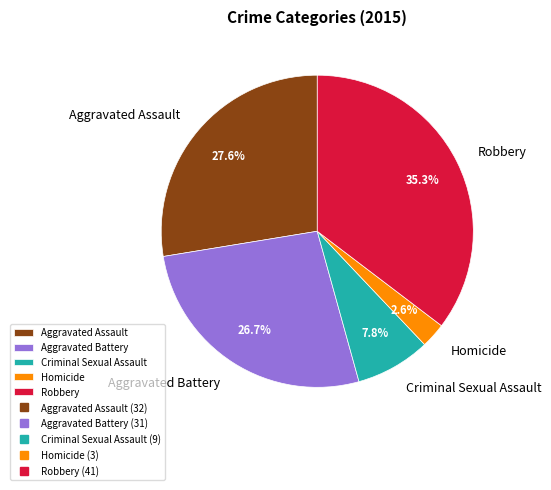

Count the number of slices in the pie.

5